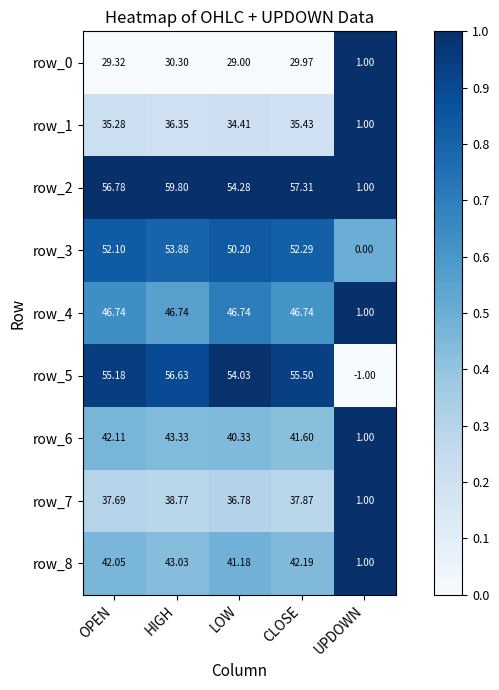

How many categories are shown in the chart?

5